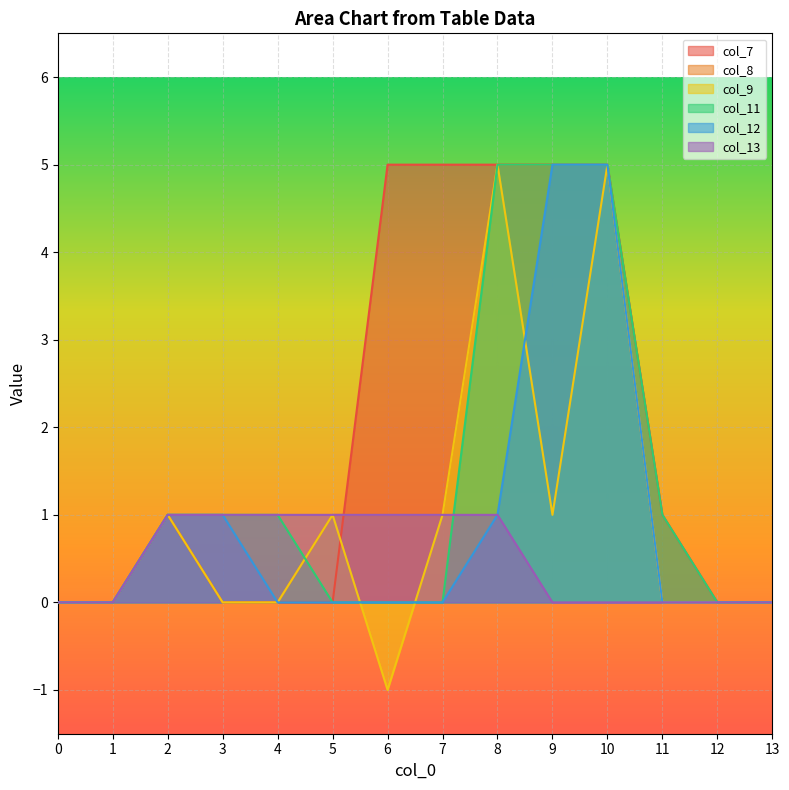

Between 7 and 11, which series saw the biggest shift?

col_7